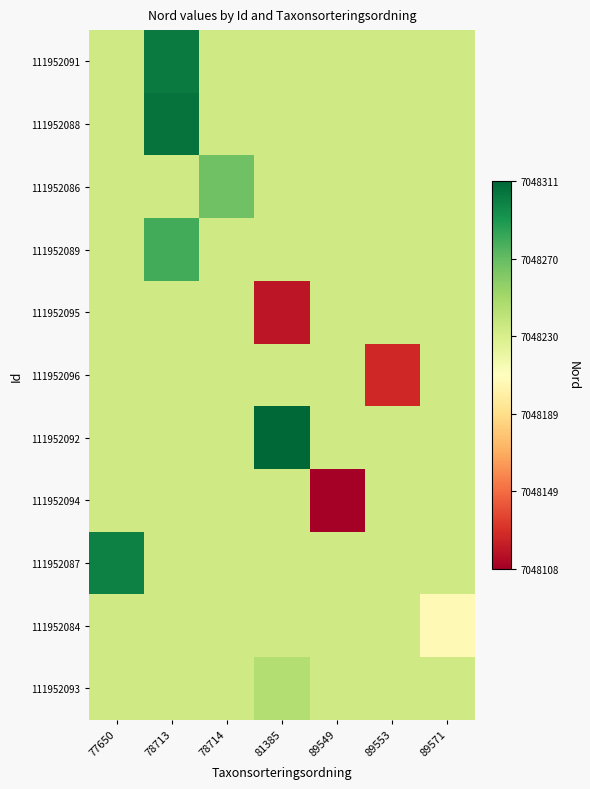

The 111952087 series shows 1.0 at 81385. True or false?

False